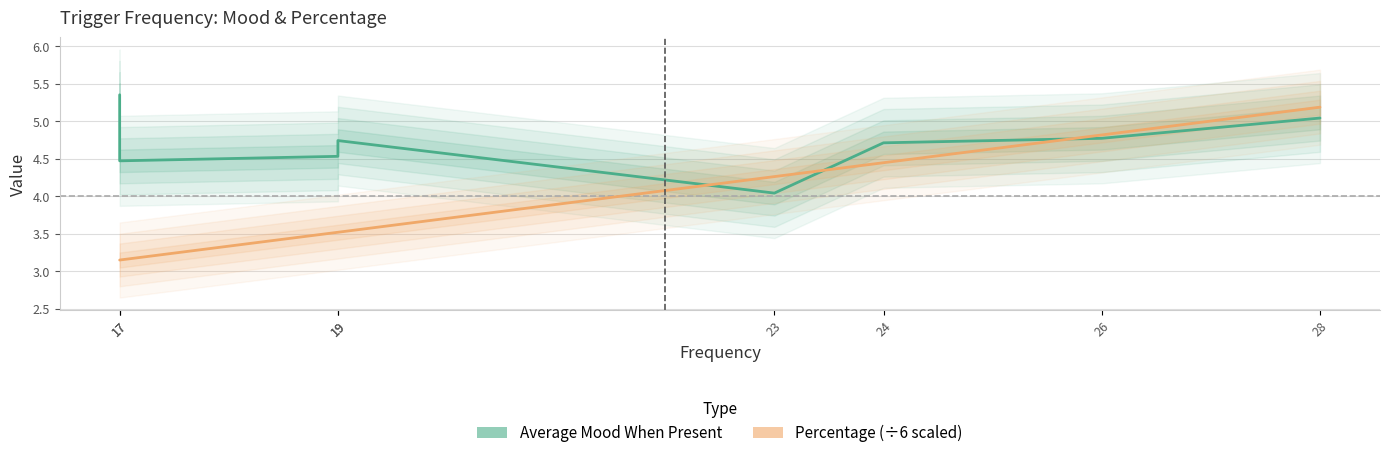

What is the minimum value shown in the chart?

3.1